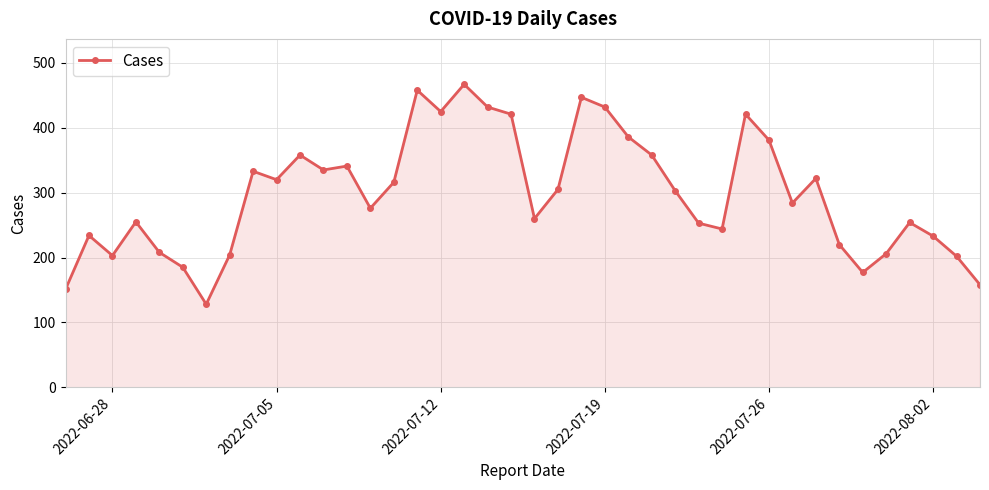

True or false: the data has more than 0 interior local peaks.

True